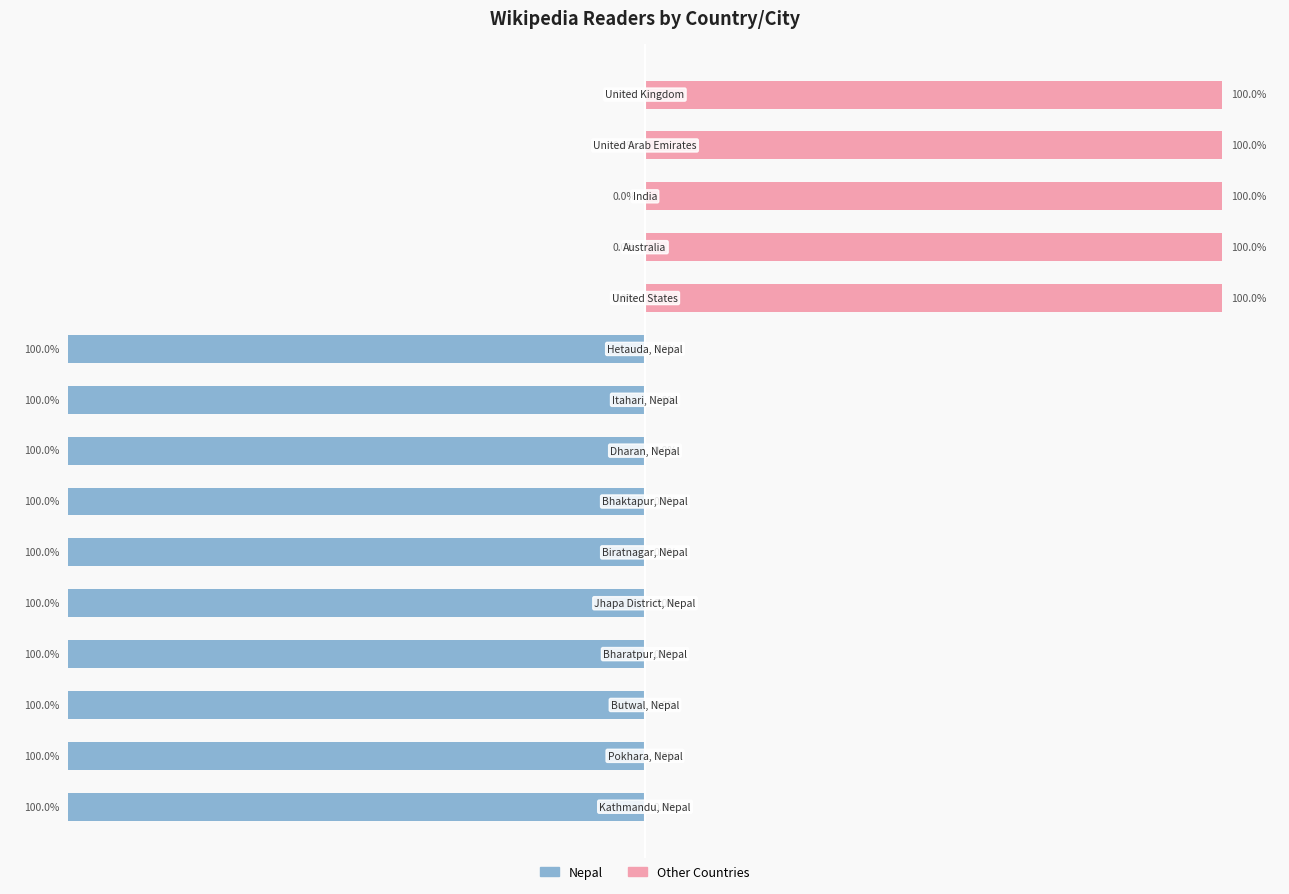

What is the difference between the second highest and minimum values in the Other Countries series?

100